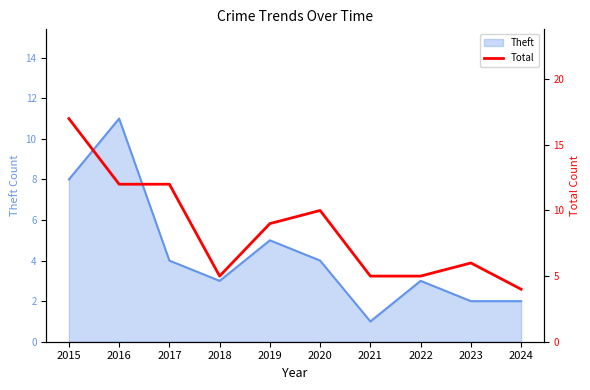

Which category has the lowest value in the Theft series?

2021